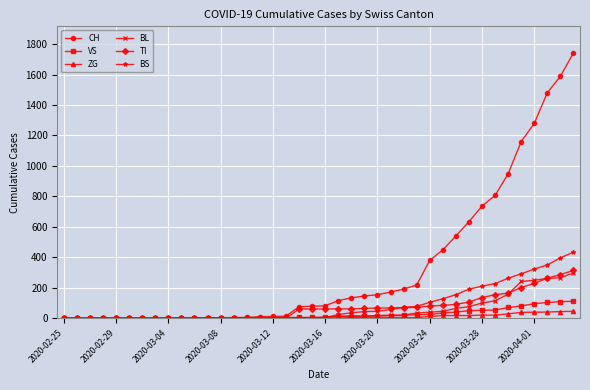

How many data points in ZG are above 0?

19